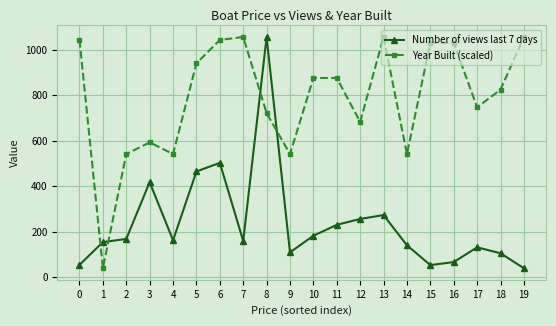

True or false: Number of views last 7 days and Year Built (scaled) intersect in this chart.

True